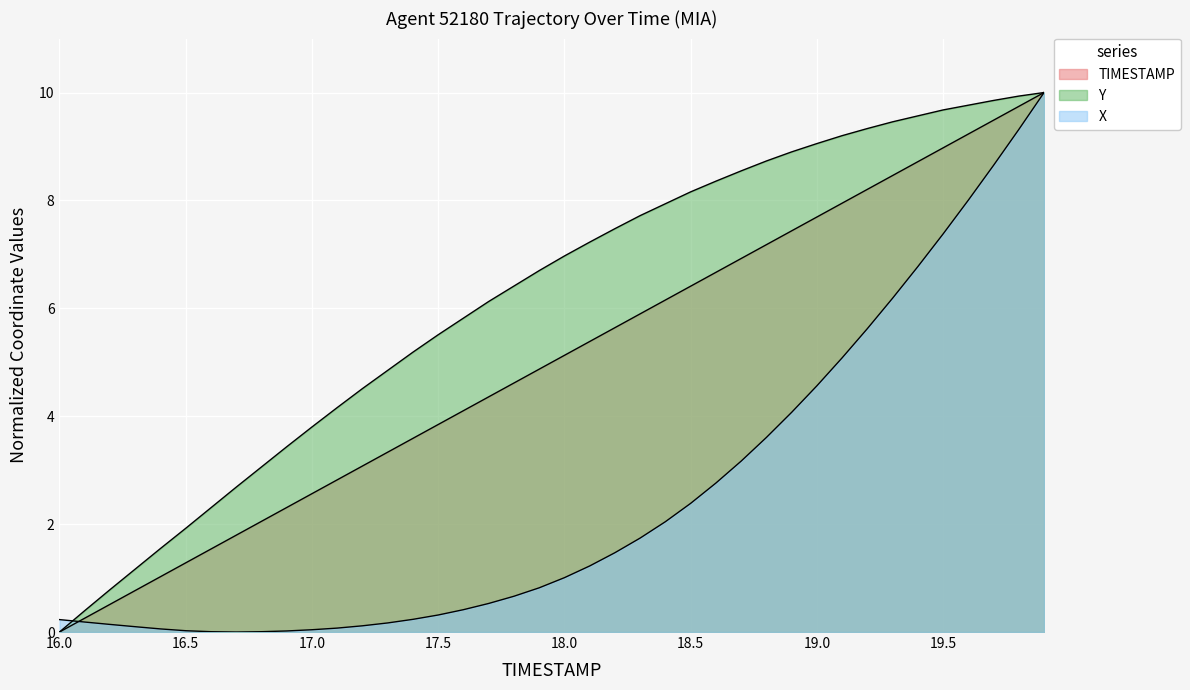

Read the TIMESTAMP value at 17.5.

3.8